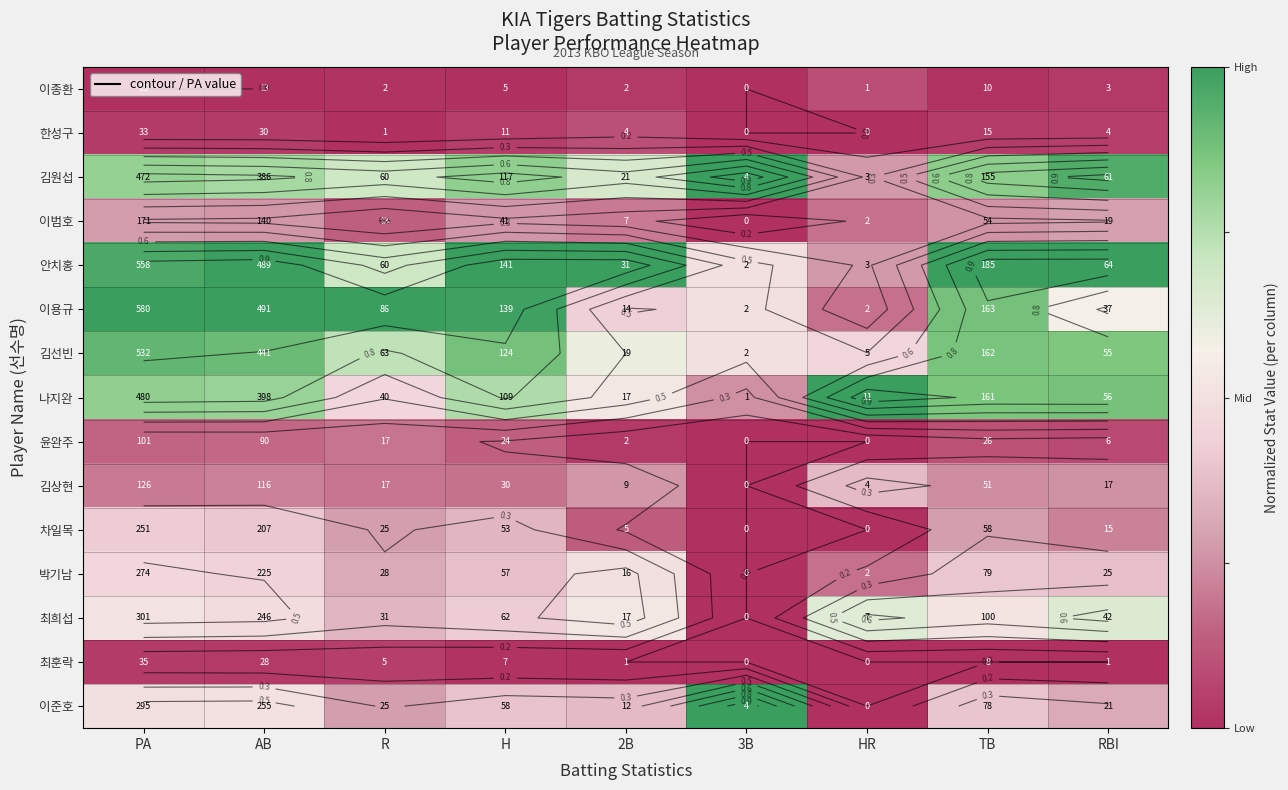

The 이범호 series shows 0.3 at PA. True or false?

True